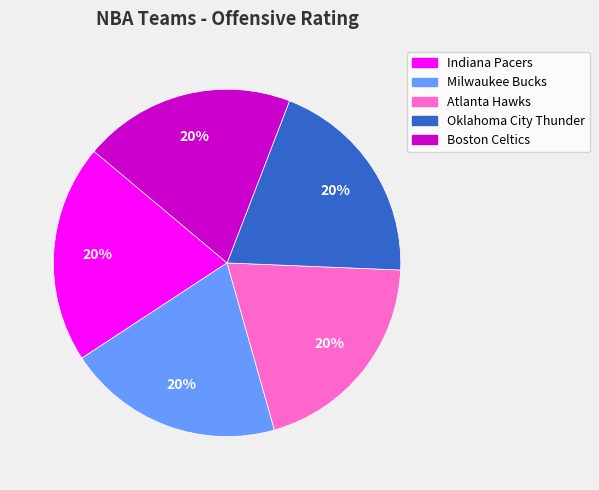

To the nearest percent, what portion does Oklahoma City Thunder represent?

20%